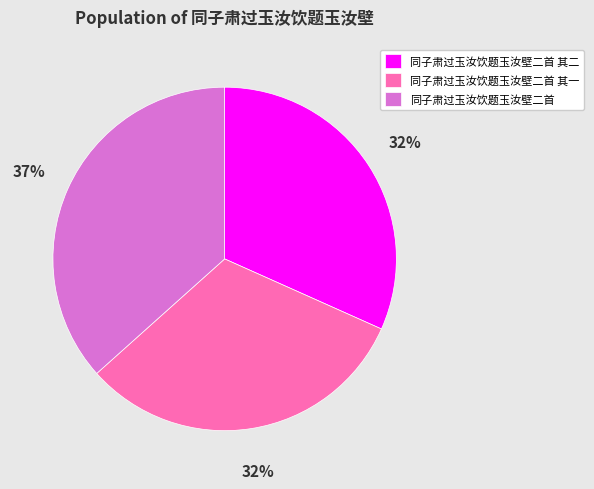

To the nearest percent, what percentage of the pie is 同子肃过玉汝饮题玉汝壁二首 其二?

32%